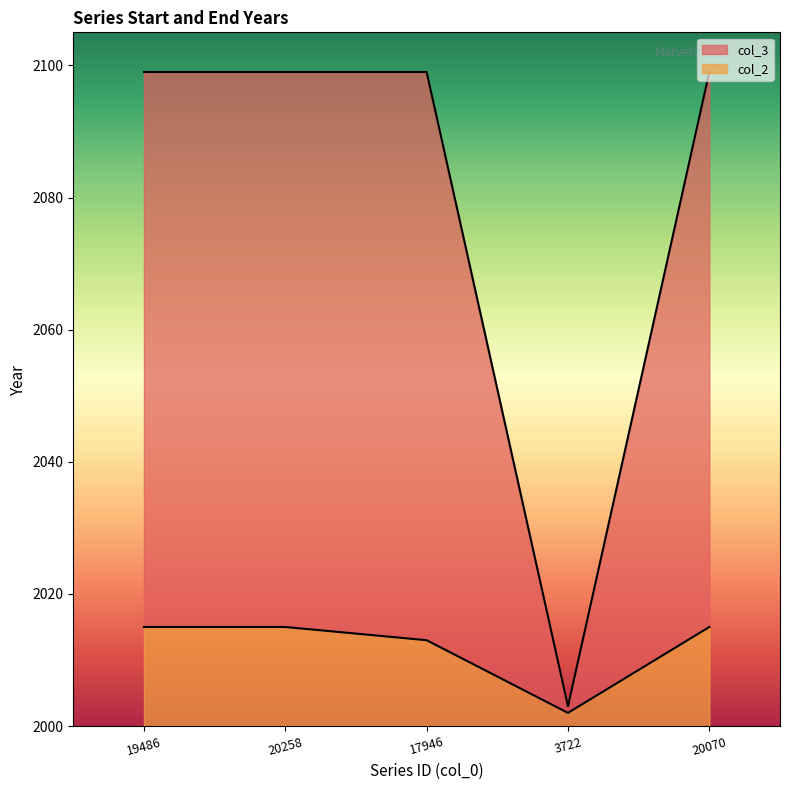

What is the label of the 5th point from the right?

19486